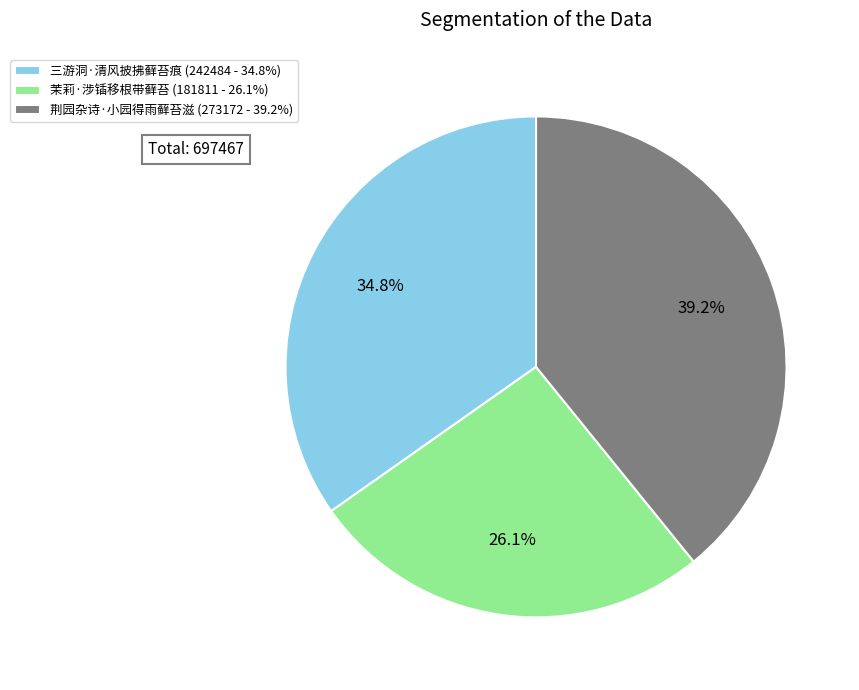

How many segments does this pie chart have?

3